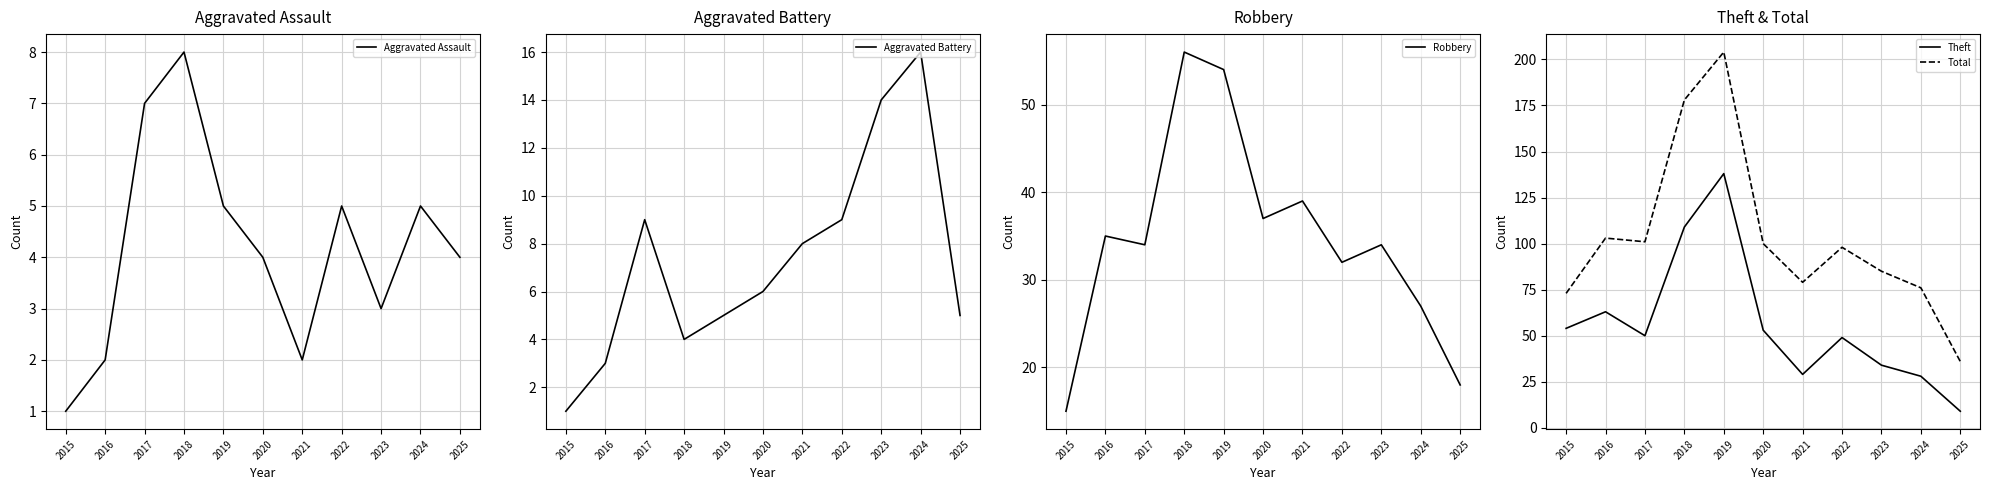

What are all the series names shown in the legend?

Aggravated Assault, Aggravated Battery, Robbery, Theft, Total